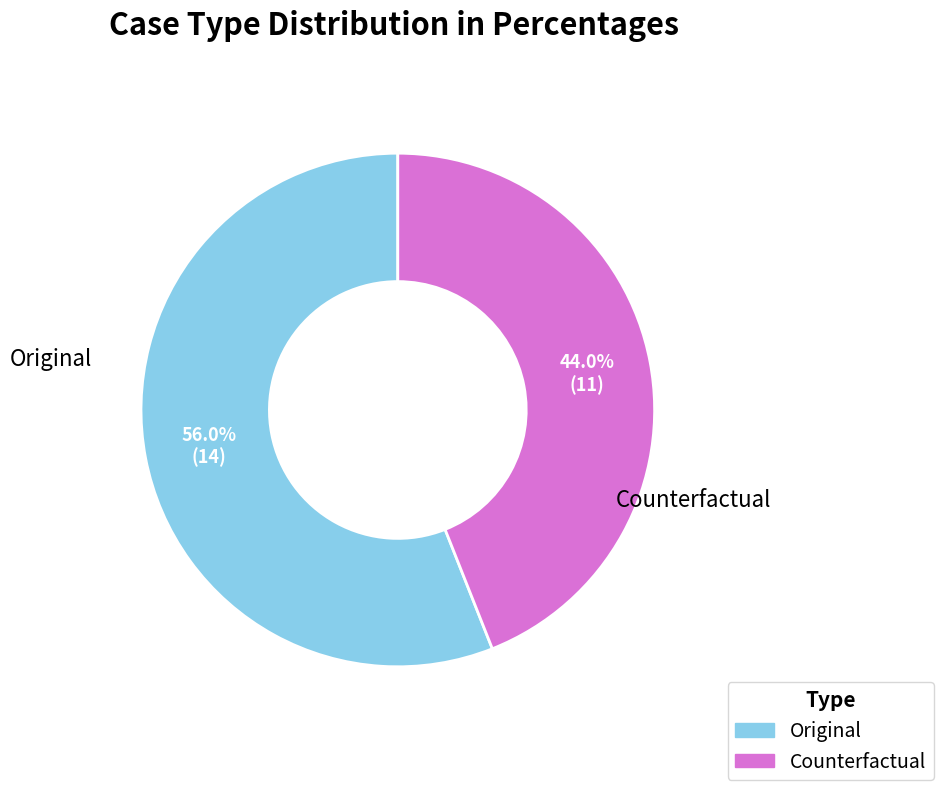

Which slice represents more than half of the pie?

Original